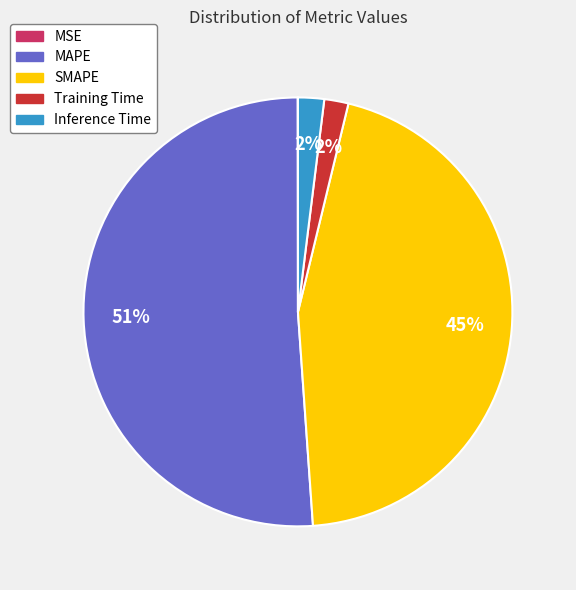

Is it true that Training Time is 2% of the pie?

True